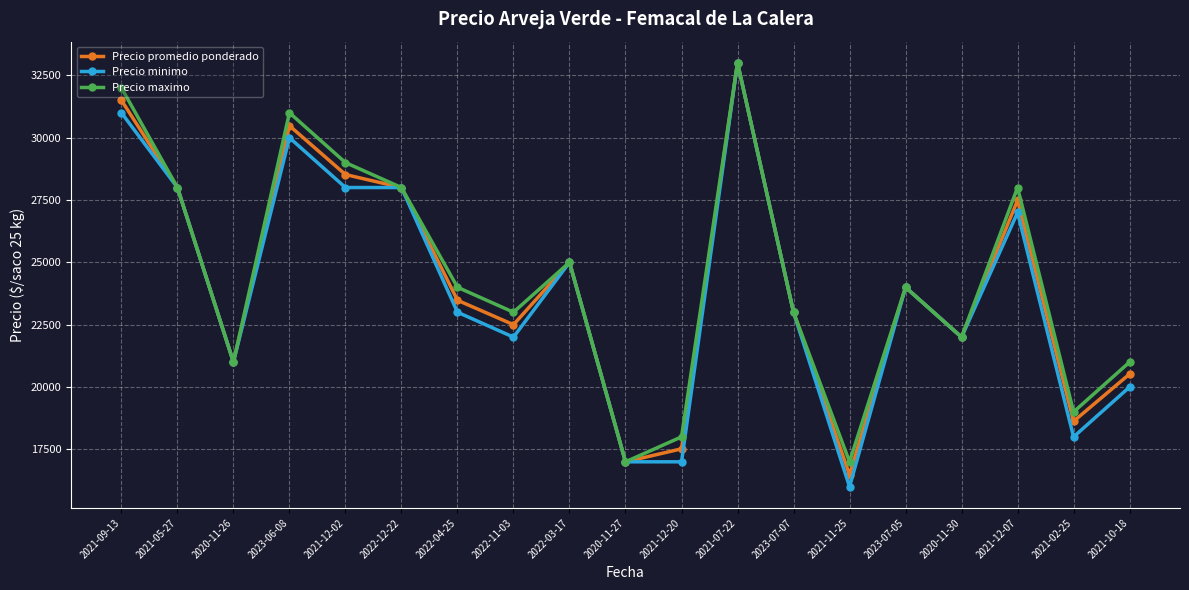

How many lines are shown in the chart?

3